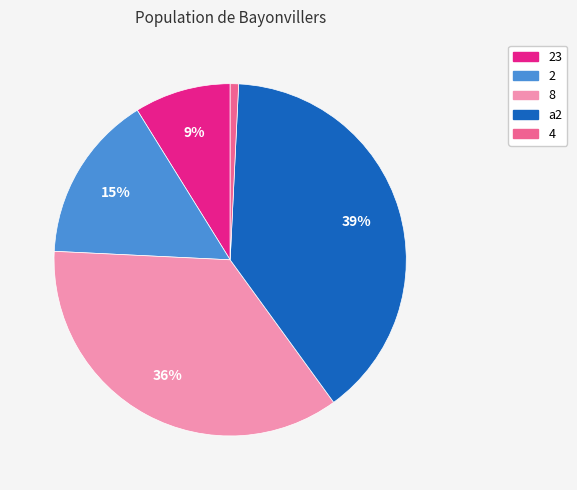

Does any single category account for the majority?

No